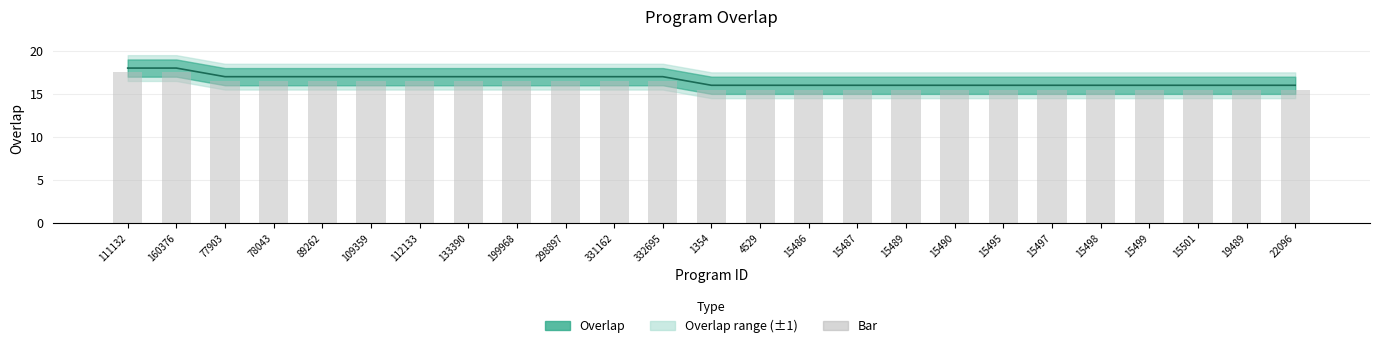

Is the value of overlap center at 15490 greater than the value of bar at 331162?

No